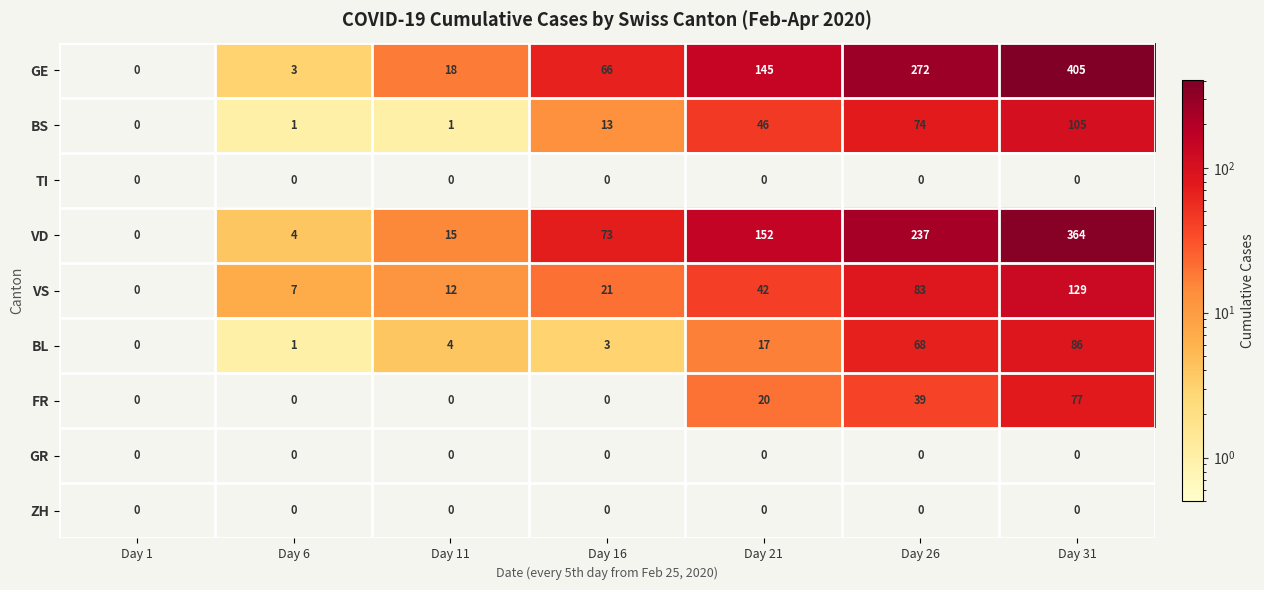

At how many categories does at least one series exceed 268?

2